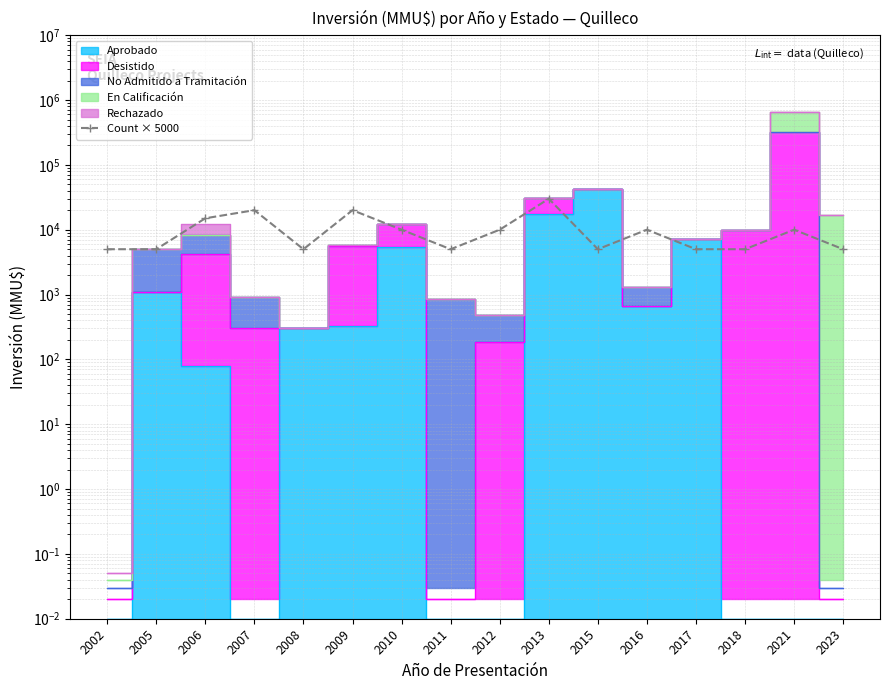

Reading left to right, transcribe all the data shown in this chart.

5000	5000	15000	20000	5000	20000	10000	5000	10000	30000	5000	10000	5000	5000	10000	5000